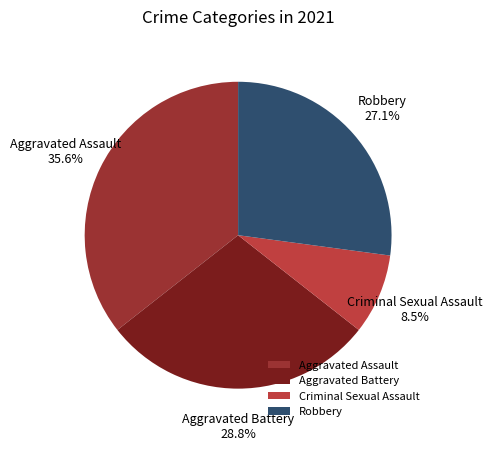

Which has a higher value, Robbery or Criminal Sexual Assault?

Robbery